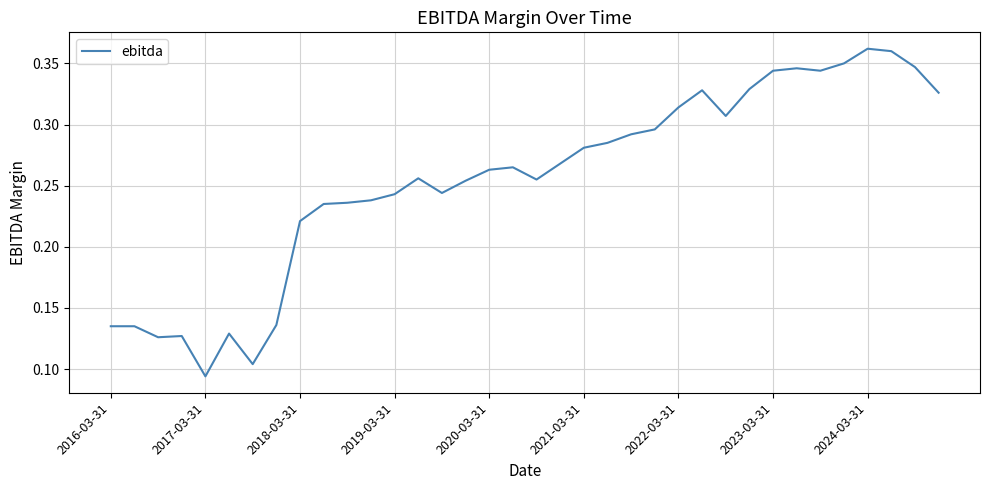

What is the value of the 36th point from the left?

0.3